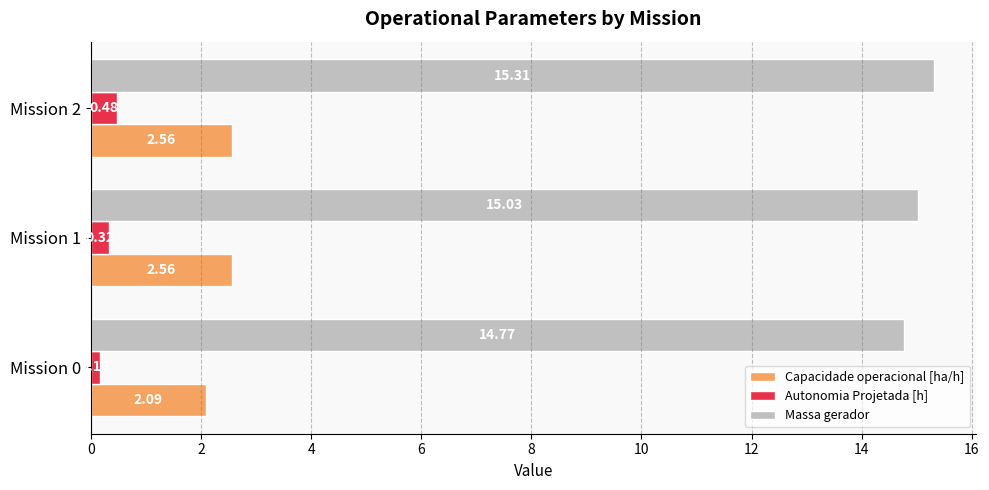

Which series changed the most between Mission 0 and Mission 1?

Capacidade operacional [ha/h]